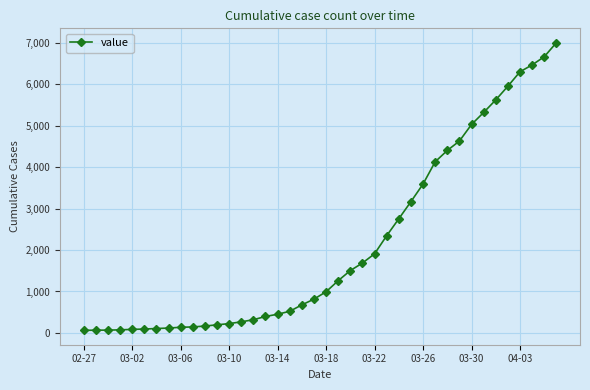

What is the greatest value displayed?

6995